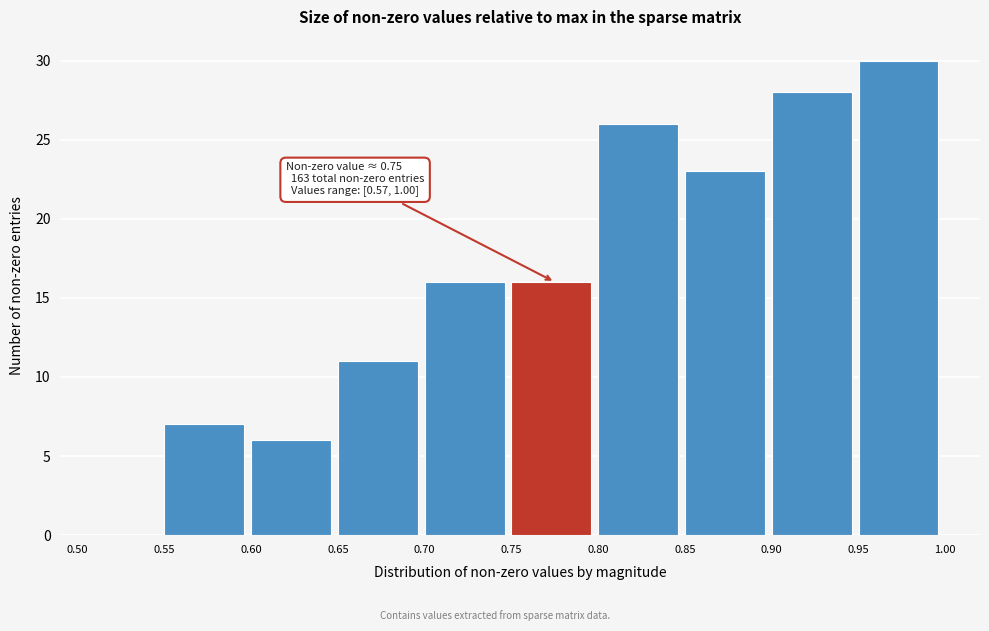

Which range on the x-axis has the tallest bar?

0.95 to 1.00